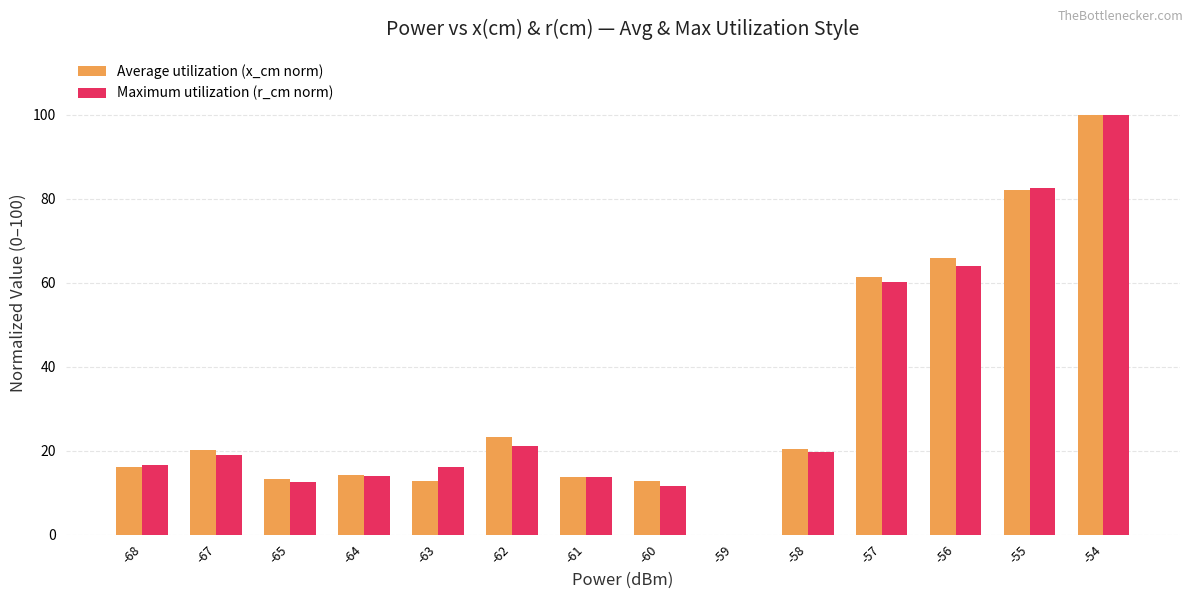

How many groups of bars are there?

14